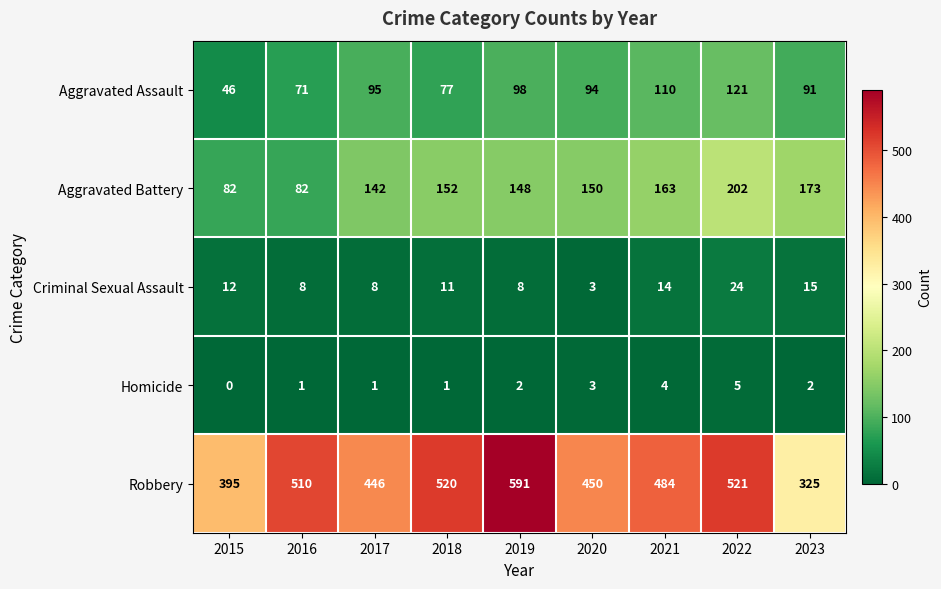

What is the difference between the maximum and second lowest values in the Aggravated Assault series?

50